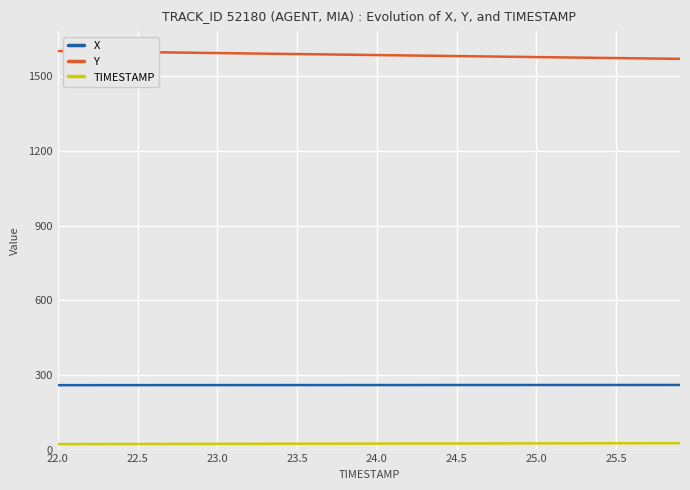

How many categories are shown in the chart?

40